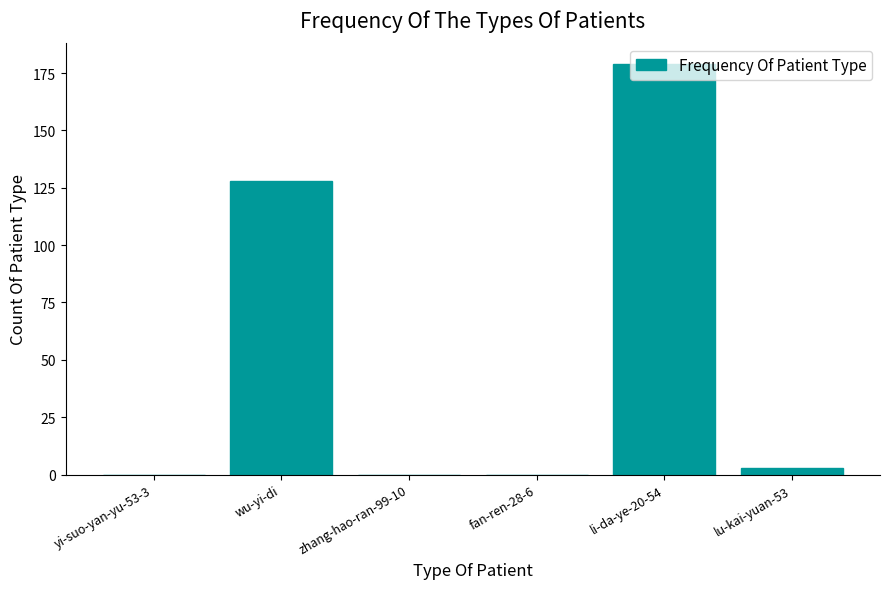

Is it true that the value at lu-kai-yuan-53 is 3?

True